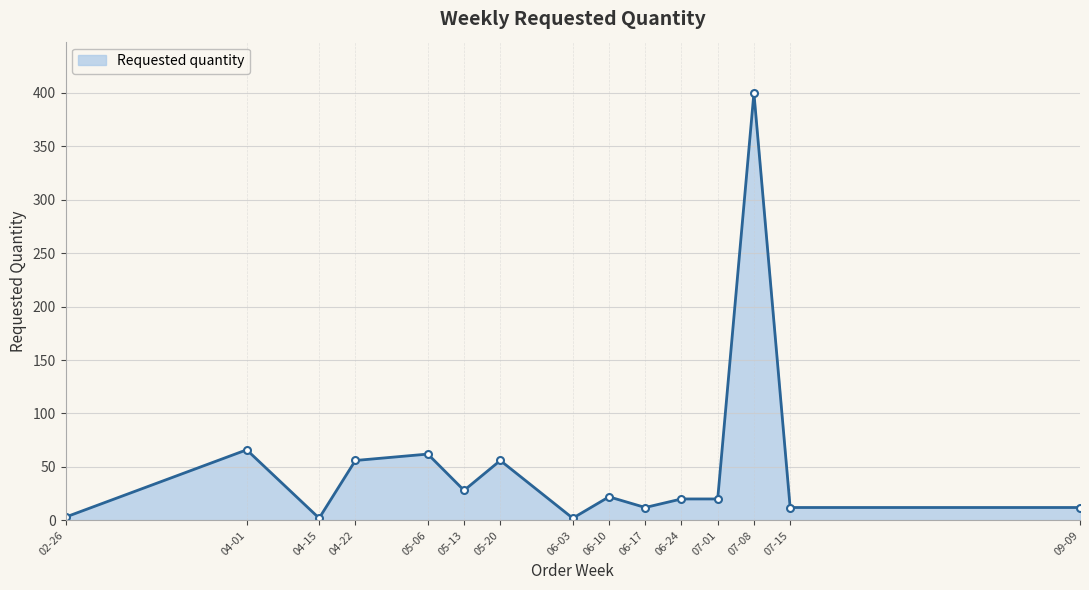

What is the label of the 6th point from the right?

06-17